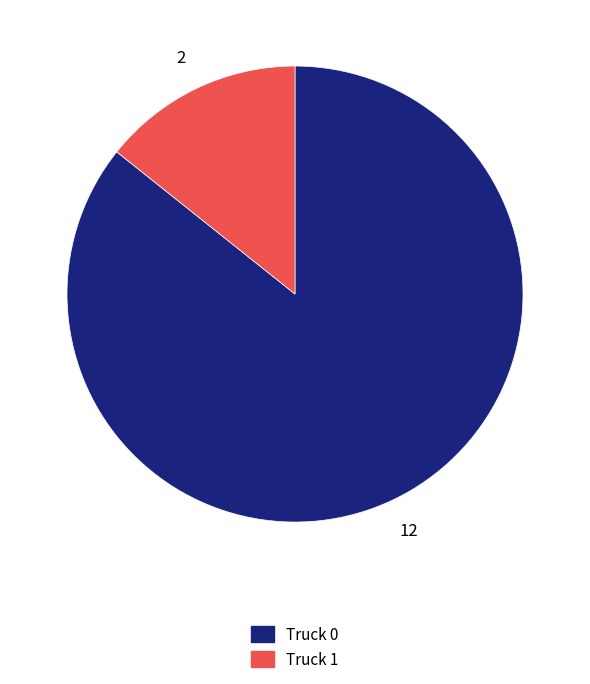

Count the number of slices in the pie.

2